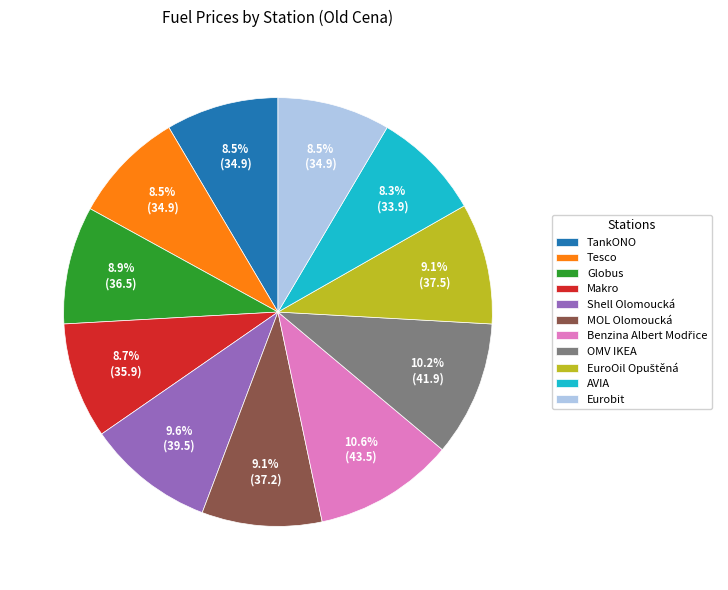

To the nearest percent, what is the difference between the TankONO and MOL Olomoucká slice percentages?

1%